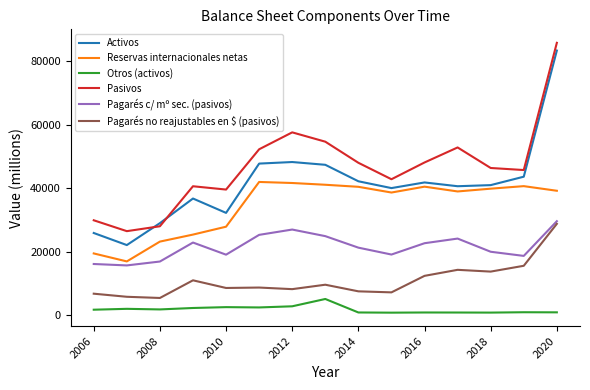

What is the maximum value shown in the chart?

85874